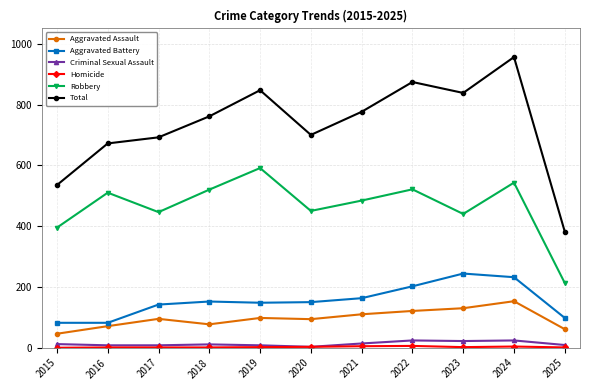

In Robbery, how many points are lower than both neighbors (excluding endpoints)?

3